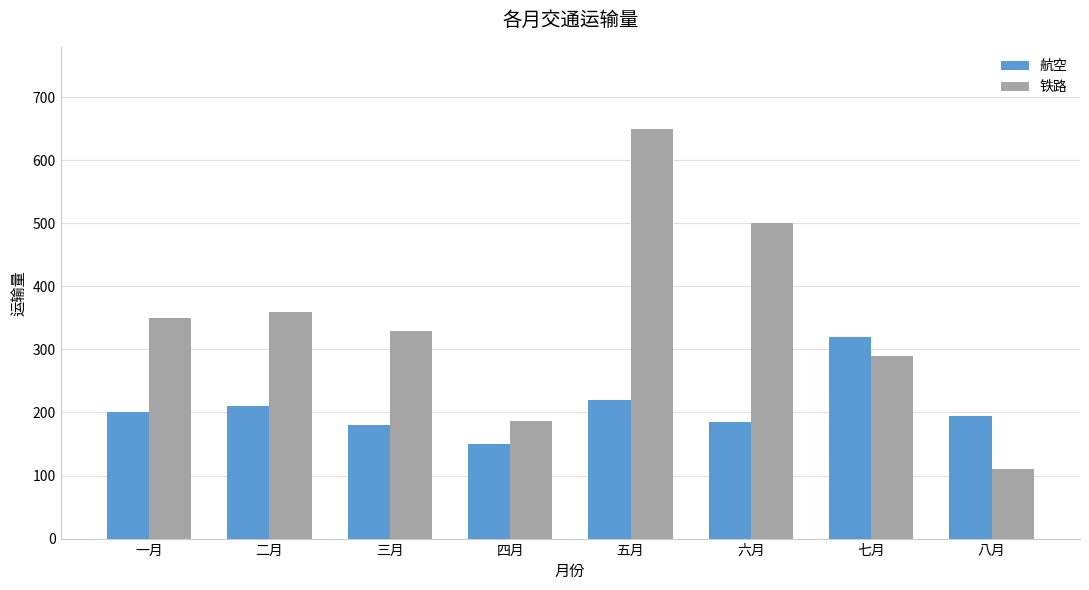

How many values in the 航空 series are below 200?

4